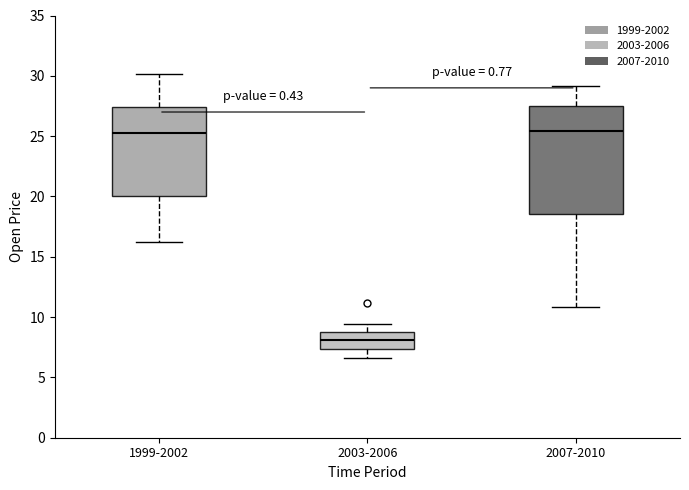

Which box is the tallest, from its lower edge to its upper edge?

2007-2010